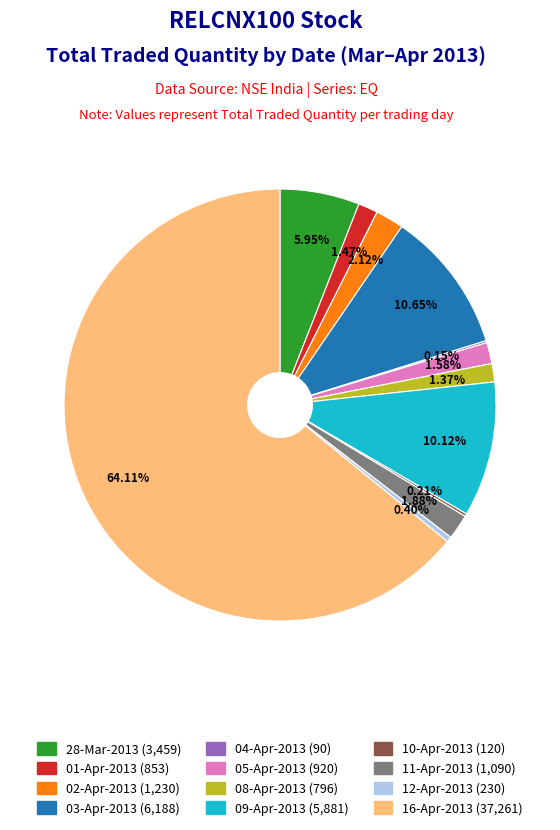

Which slice represents more than half of the pie?

16-Apr-2013